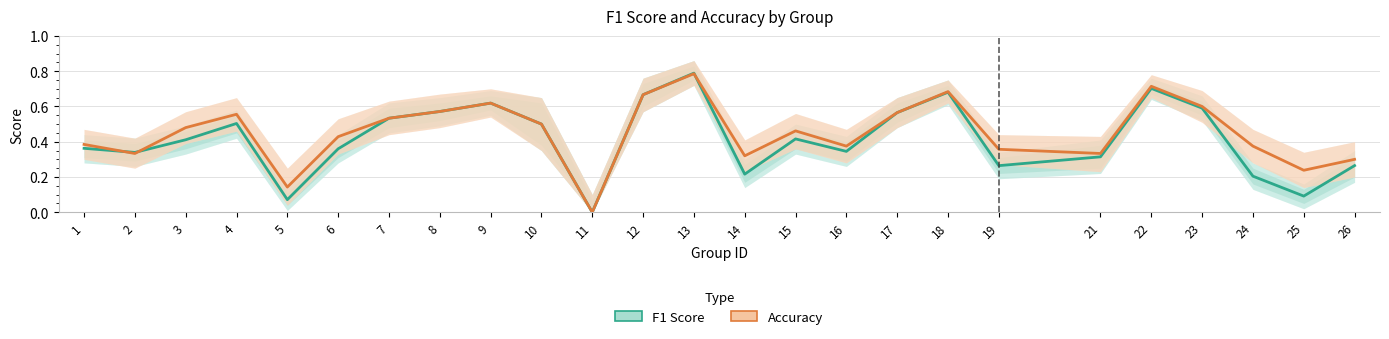

Is the value of accuracy at 6 greater than the value of f1 at 10?

No